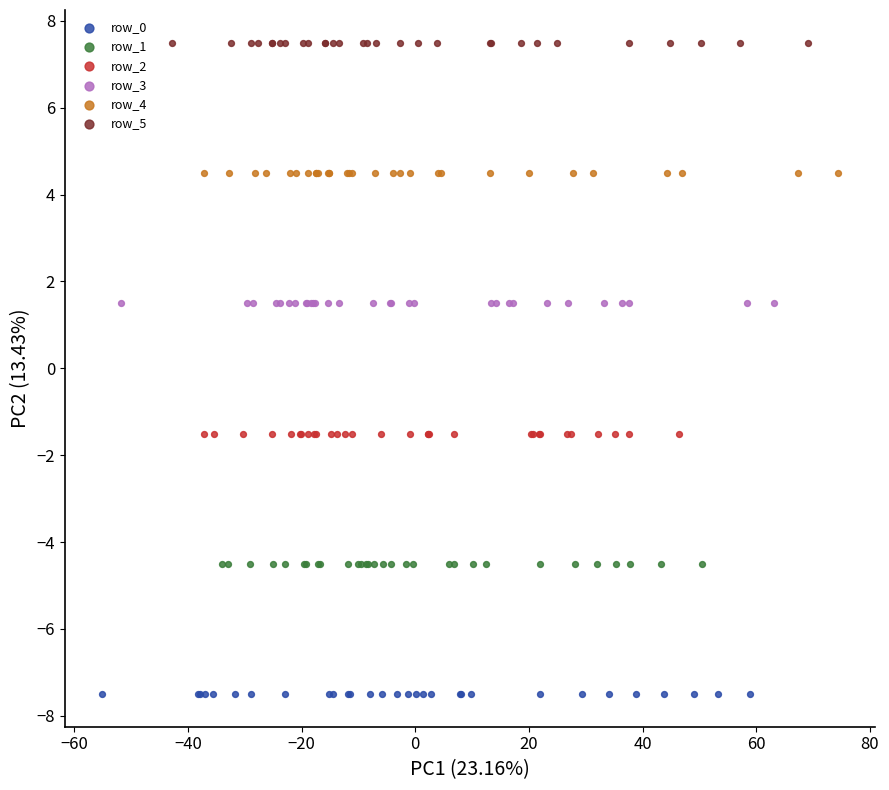

Which series contains the lowest Y value?

row_0